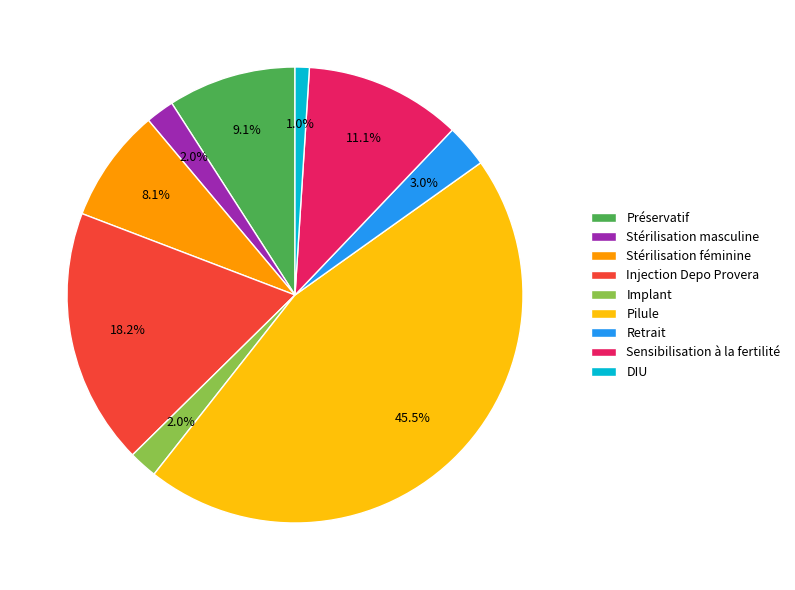

To the nearest percent, what is the combined percentage of Préservatif and Sensibilisation à la fertilité?

20%